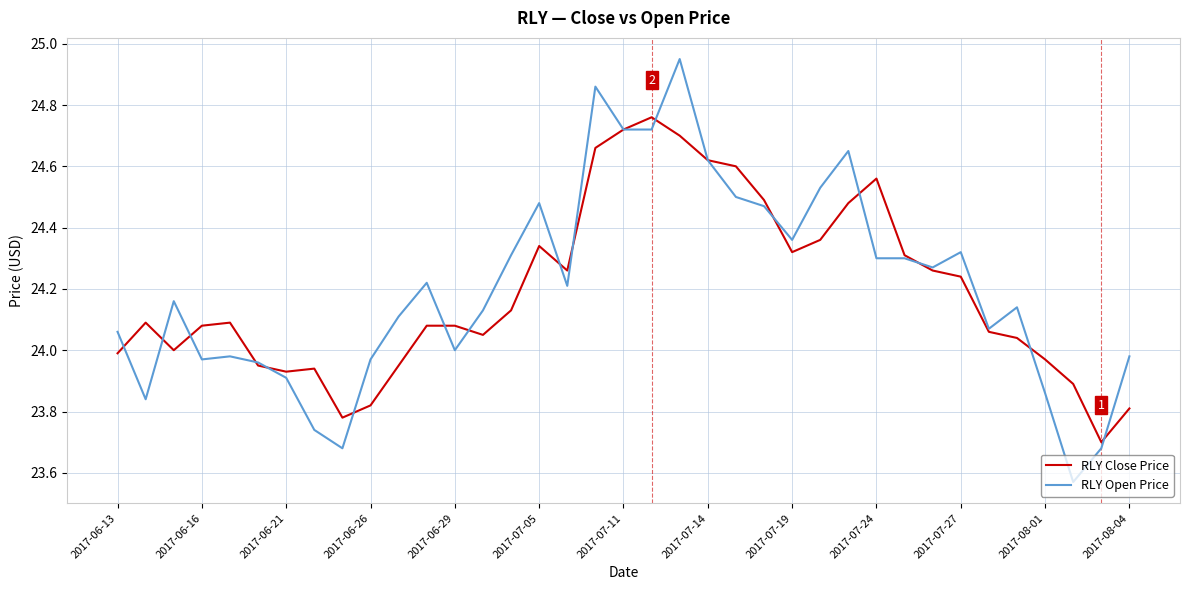

List the series in order of their peak value, highest first.

RLY Open Price, RLY Close Price